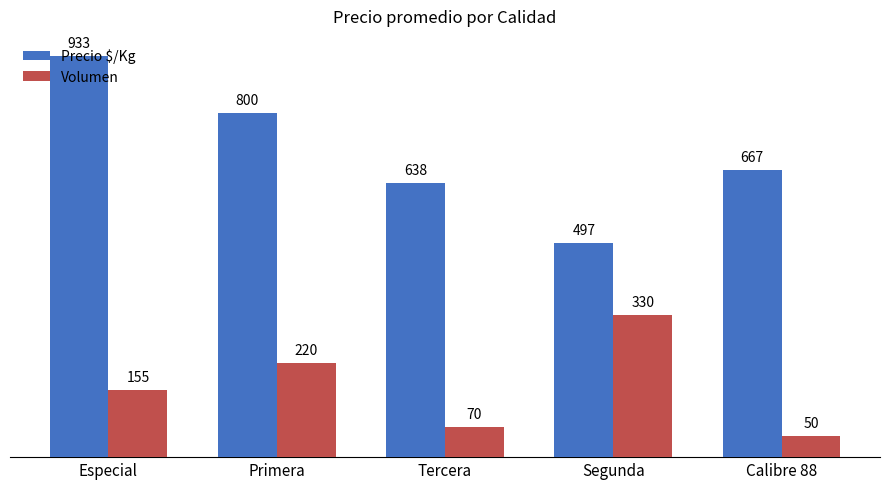

At which category does the chart reach its peak across all series?

Especial